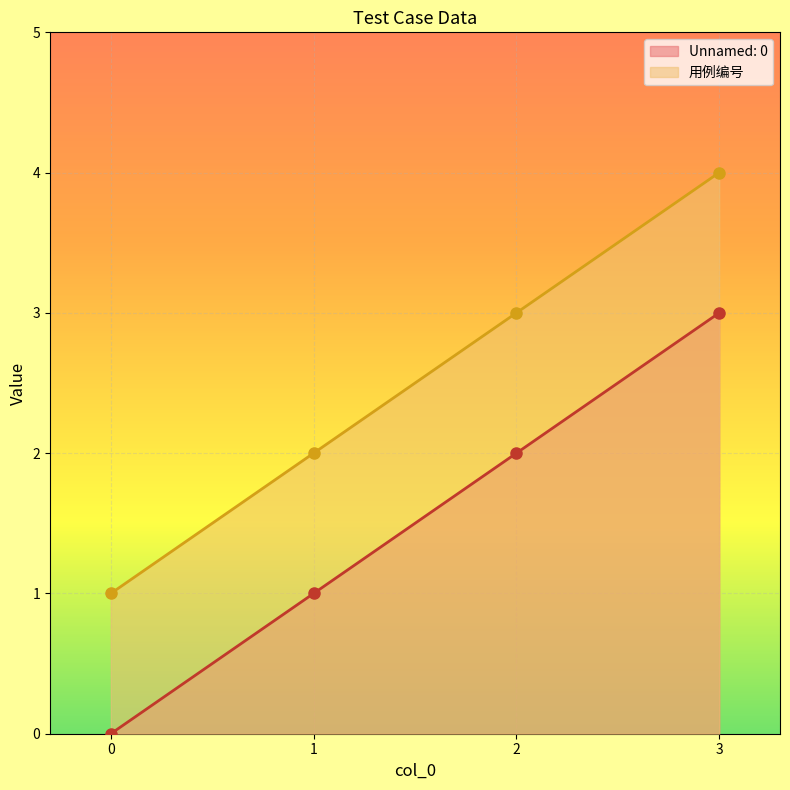

Count the Unnamed: 0 values in the range 1 to 3.

3